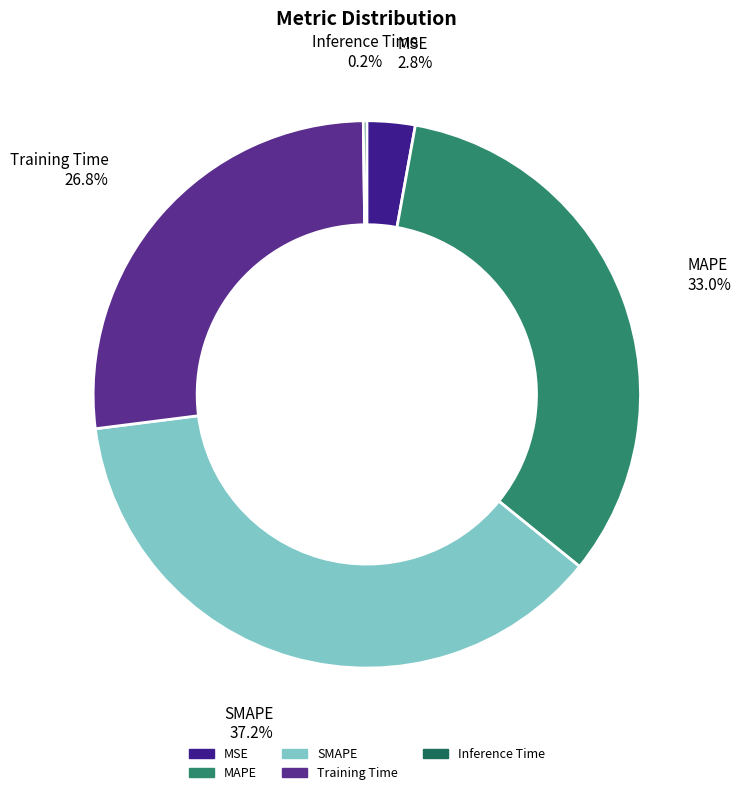

Combined, do MSE and MAPE account for over 50%?

No